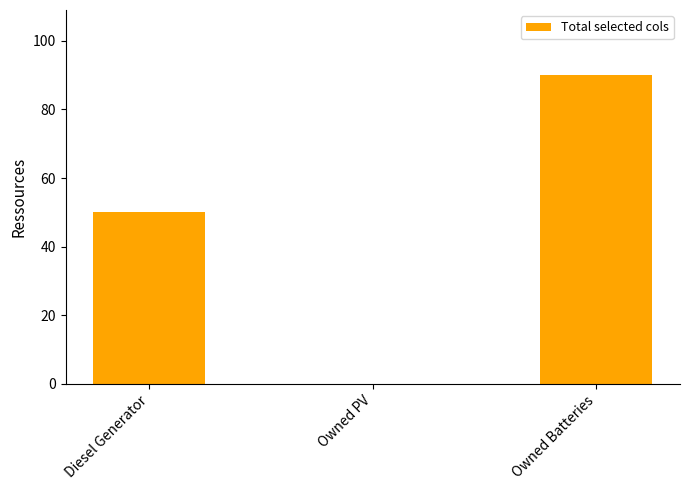

What is the sum of all values?

140.0